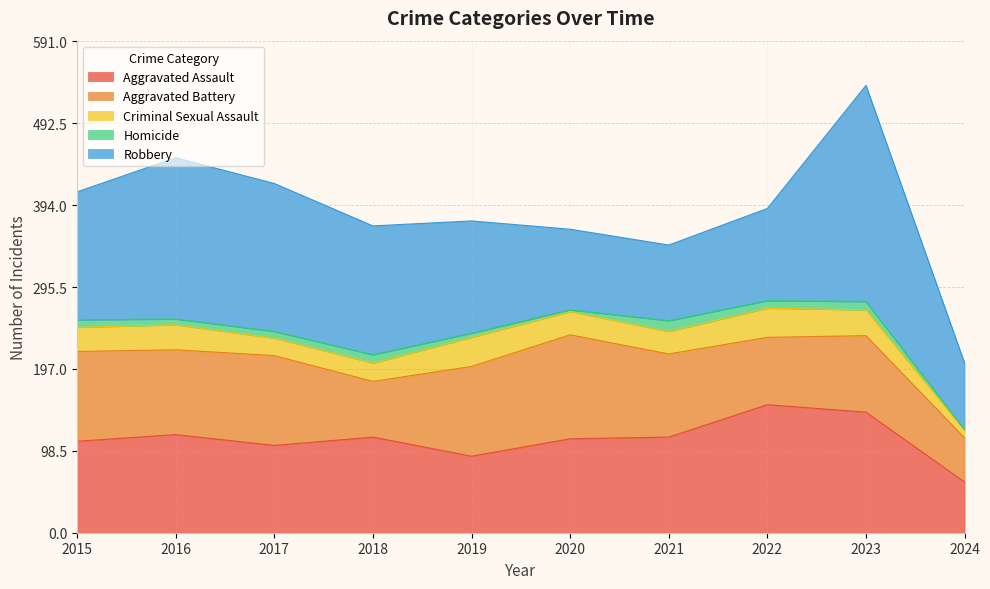

Between 2024 and 2015, which is larger?

2015